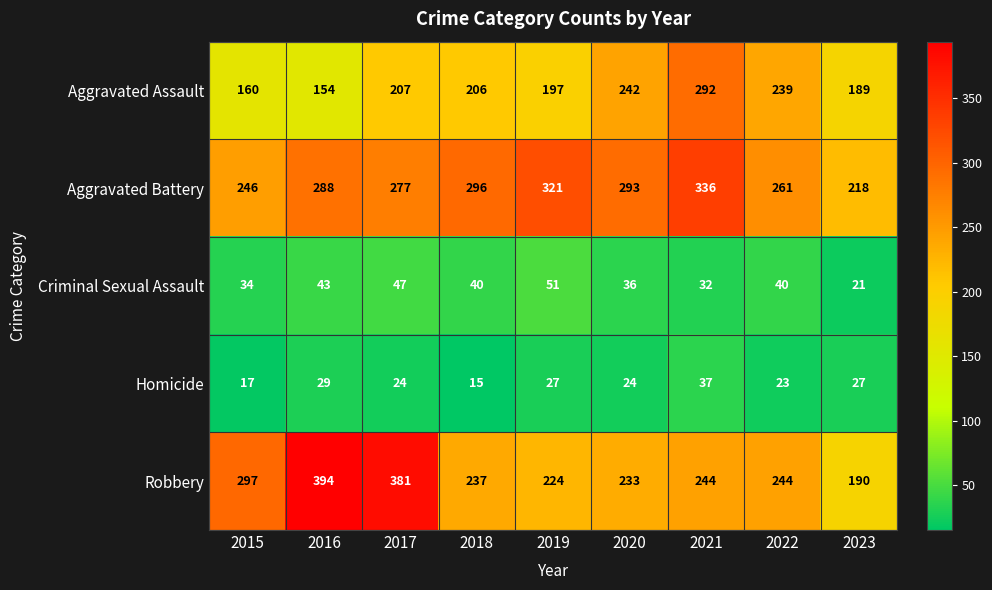

What is the difference between the Robbery values at 2015 and 2021?

53